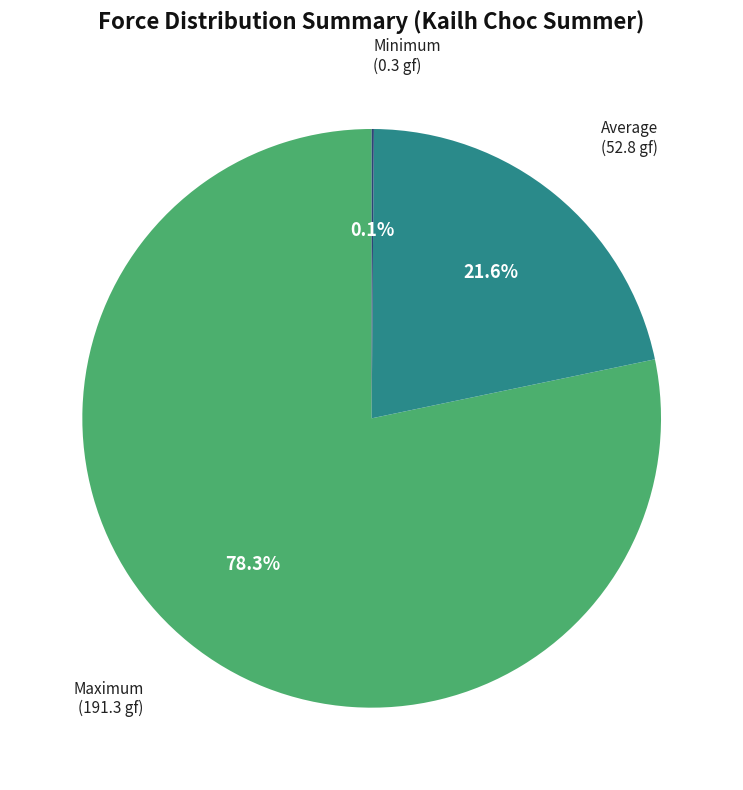

Between Average and Maximum, which is larger?

Maximum